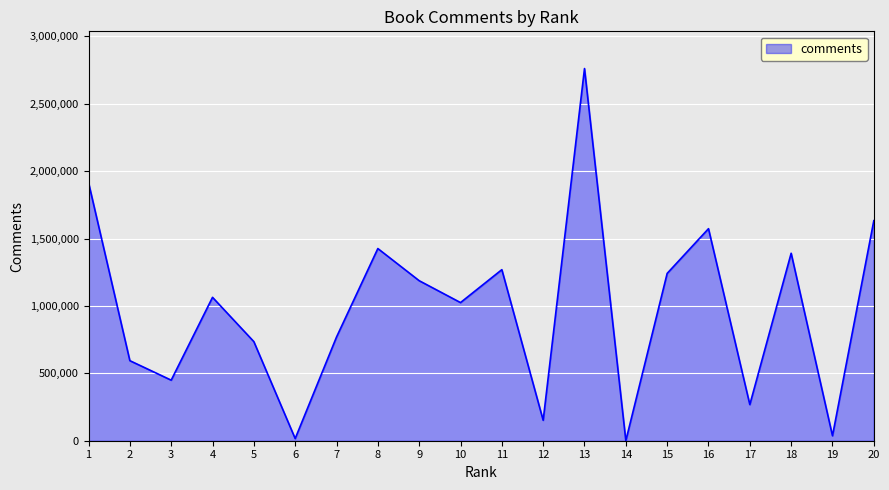

What is the greatest value displayed?

2760688